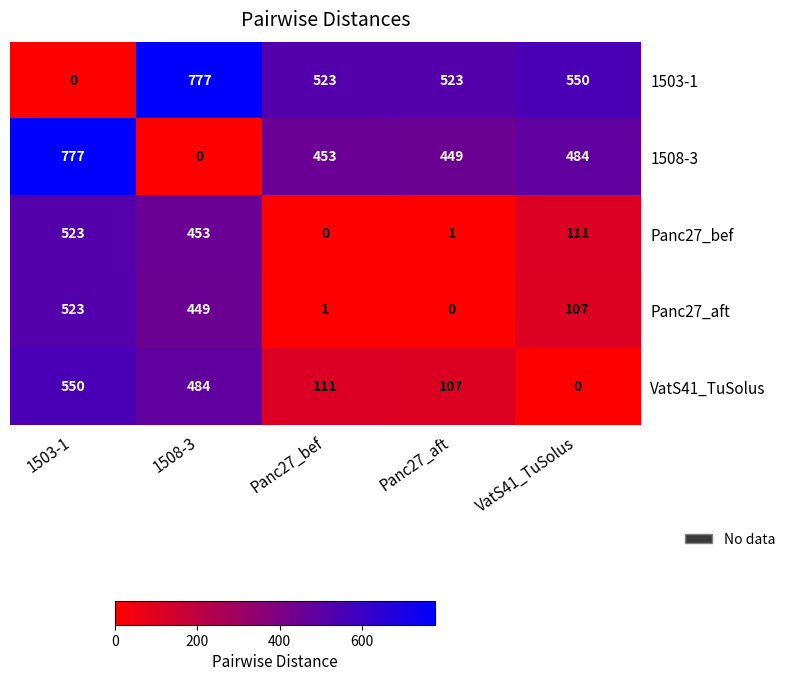

Reading right to left, list all the values displayed in this chart.

1503-1: 550	523	523	777	0
1508-3: 484	449	453	0	777
Panc27_bef: 111	1	0	453	523
Panc27_aft: 107	0	1	449	523
VatS41_TuSolus: 0	107	111	484	550